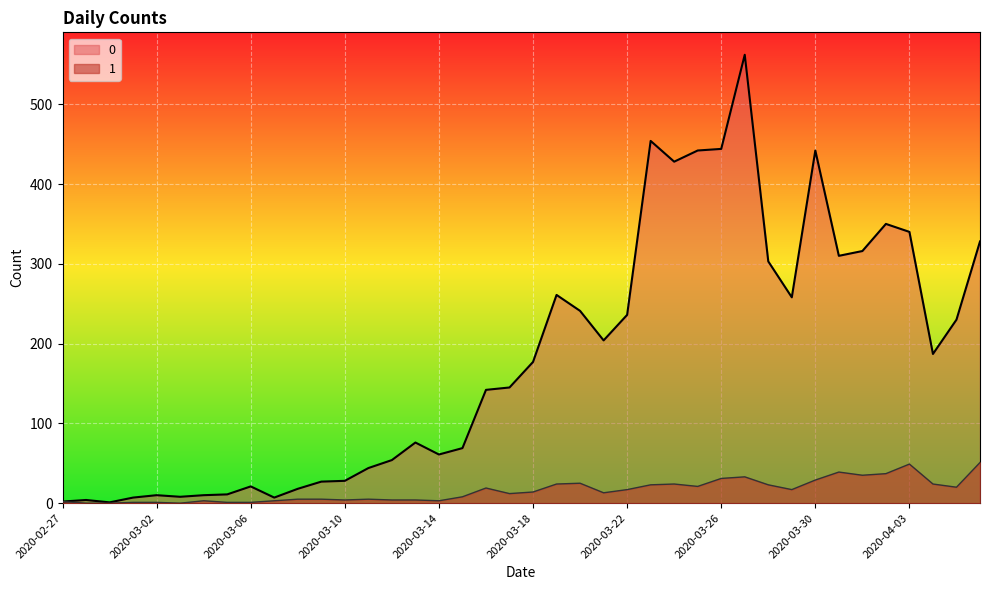

How many interior local peaks does the 1 series have?

8